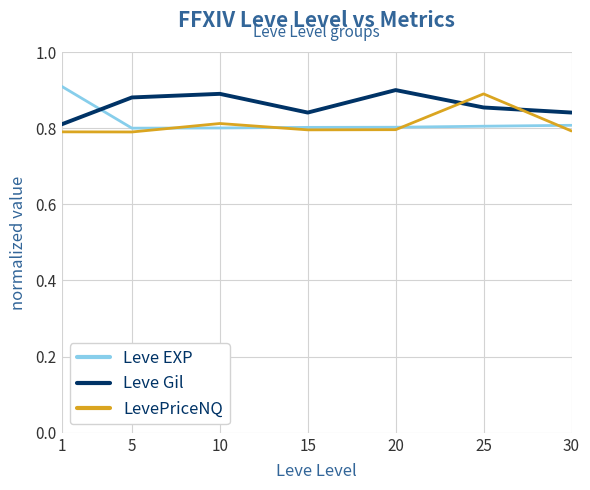

Does the chart have visible grid lines?

Yes